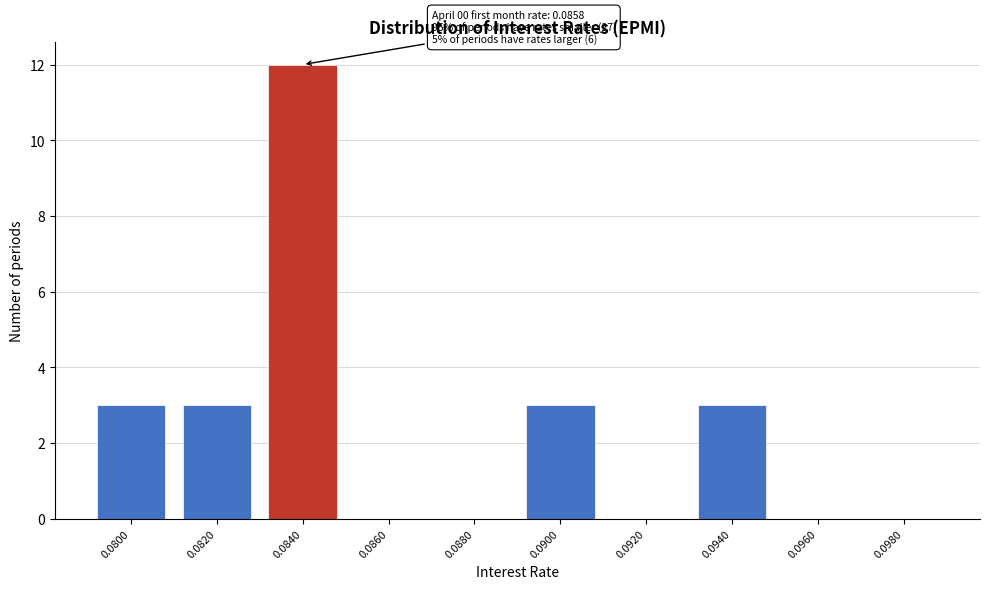

Reading right to left, extract all data points from this chart.

0.0980=0	0.0960=0	0.0940=3	0.0920=0	0.0900=3	0.0880=0	0.0860=0	0.0840=12	0.0820=3	0.0800=3